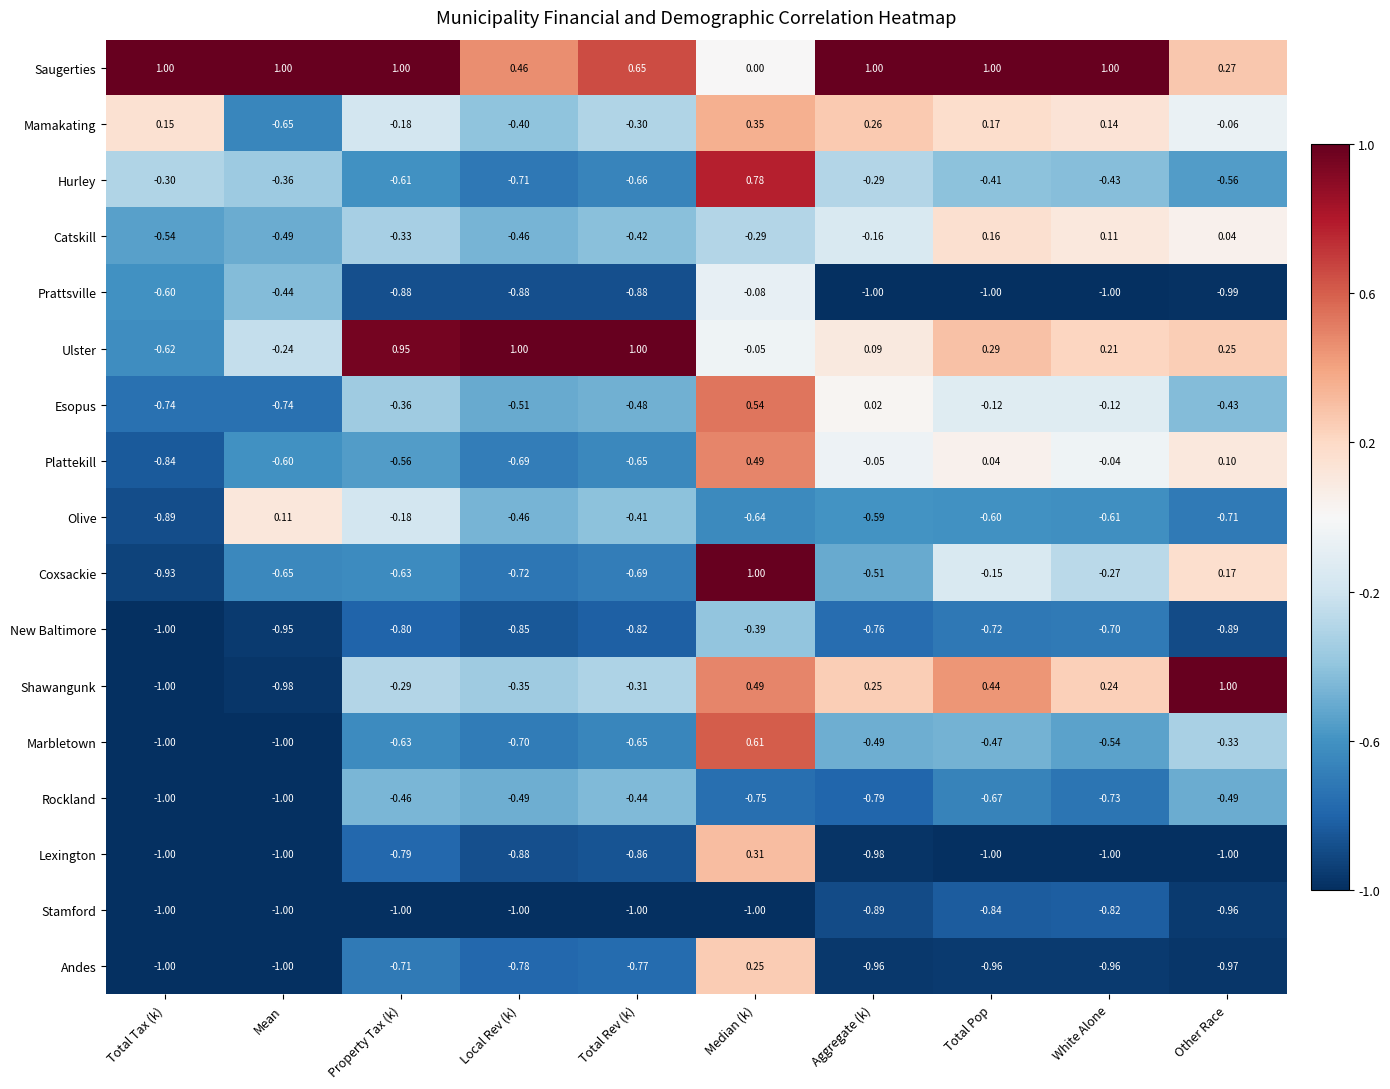

Which series has the widest spread of values?

Shawangunk